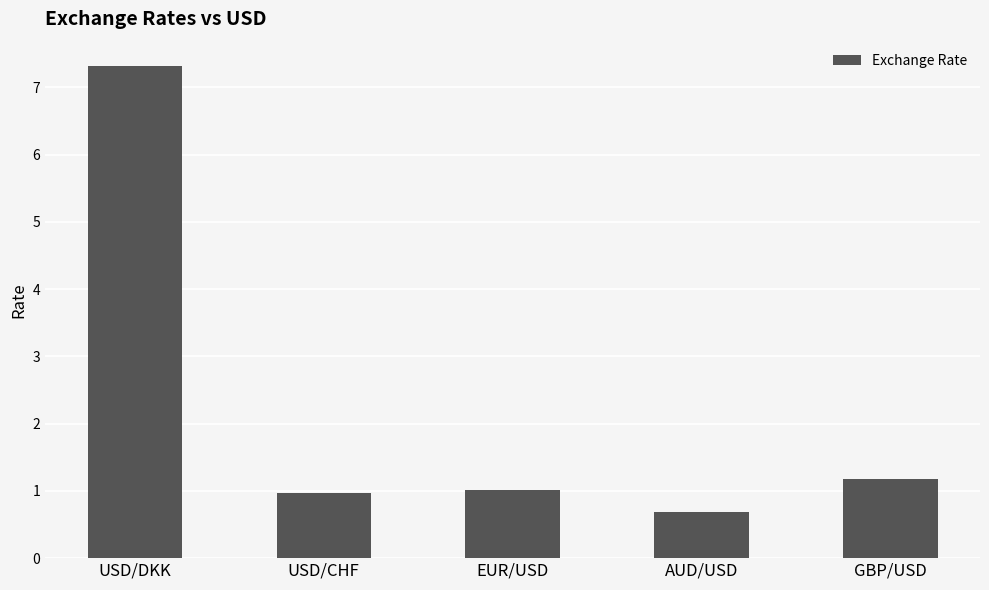

What is the label of the 5th bar from the right?

USD/DKK